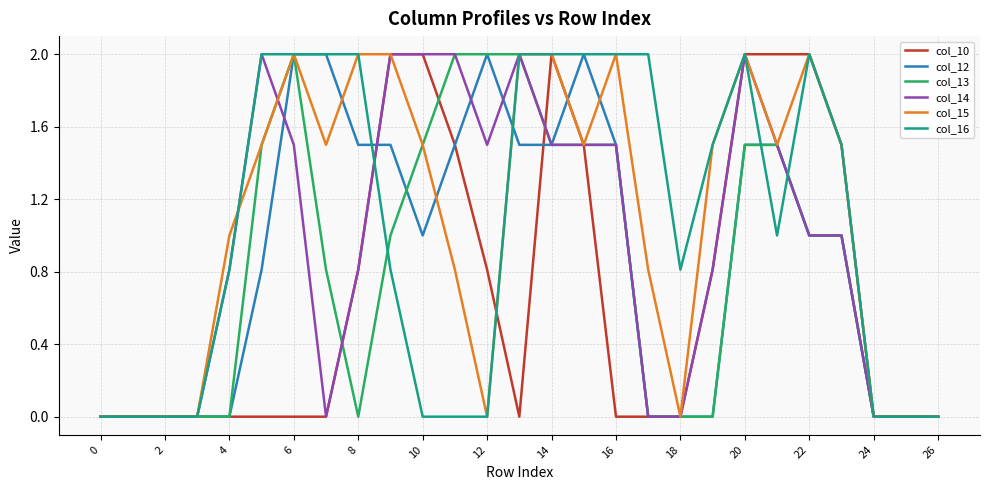

Reading right to left, list all the values displayed in this chart.

col_10: 0.0	0.0	0.0	1.5	2.0	2.0	2.0	0.8	0.0	0.0	0.0	1.5	2.0	0.0	0.8	1.5	2.0	2.0	0.8	0.0	0.0	0.0	0.0	0.0	0.0	0.0	0.0
col_12: 0.0	0.0	0.0	1.0	1.0	1.5	1.5	0.0	0.0	0.0	1.5	2.0	1.5	1.5	2.0	1.5	1.0	1.5	1.5	2.0	2.0	0.8	0.0	0.0	0.0	0.0	0.0
col_13: 0.0	0.0	0.0	1.0	1.0	1.5	1.5	0.0	0.0	0.0	1.5	1.5	1.5	2.0	2.0	2.0	1.5	1.0	0.0	0.8	2.0	1.5	0.0	0.0	0.0	0.0	0.0
col_14: 0.0	0.0	0.0	1.0	1.0	1.5	2.0	0.8	0.0	0.0	1.5	1.5	1.5	2.0	1.5	2.0	2.0	2.0	0.8	0.0	1.5	2.0	0.8	0.0	0.0	0.0	0.0
col_15: 0.0	0.0	0.0	1.5	2.0	1.5	2.0	1.5	0.0	0.8	2.0	1.5	2.0	2.0	0.0	0.8	1.5	2.0	2.0	1.5	2.0	1.5	1.0	0.0	0.0	0.0	0.0
col_16: 0.0	0.0	0.0	1.5	2.0	1.0	2.0	1.5	0.8	2.0	2.0	2.0	2.0	2.0	0.0	0.0	0.0	0.8	2.0	2.0	2.0	2.0	0.8	0.0	0.0	0.0	0.0